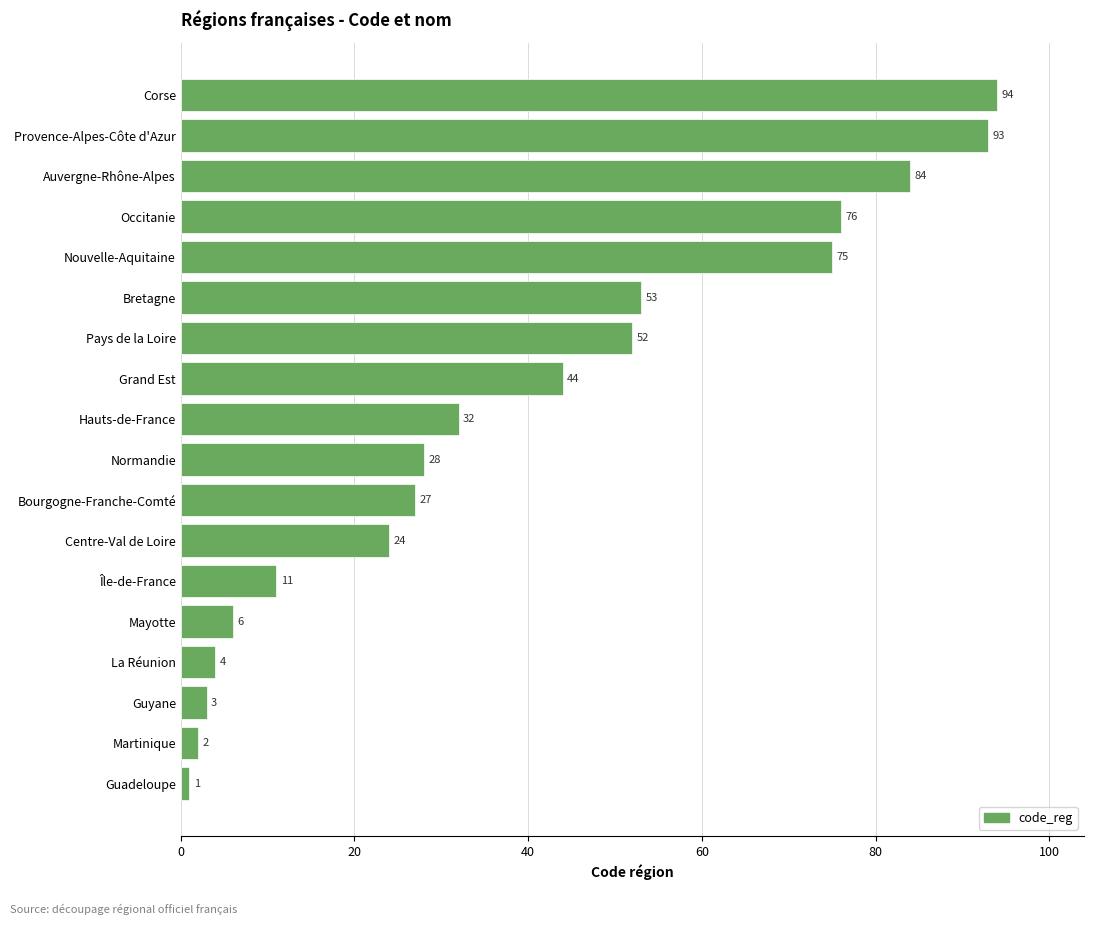

True or false: the data shows 15 at Île-de-France.

False